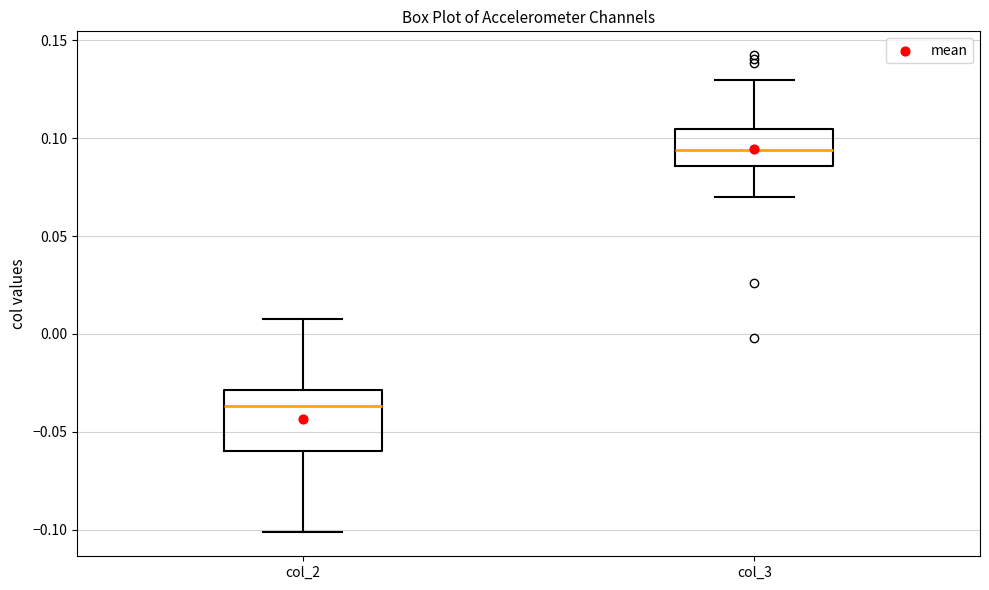

Reading left to right, read every box against the y-axis: the position of its median line, the range the box covers, and the ends of its whiskers. The values are not printed on the chart, so give them approximately, as read against the axis.

col_2: median -0.035, box -0.060 to -0.030, whiskers -0.100 to 0.010
col_3: median 0.095, box 0.085 to 0.105, whiskers 0.070 to 0.130